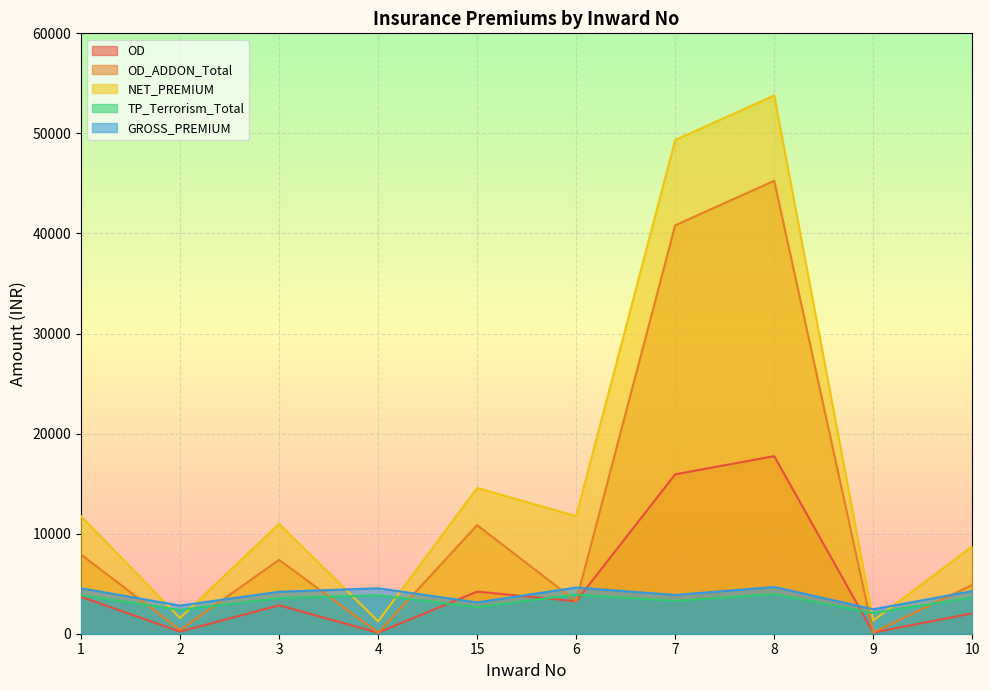

How many interior local valleys does the NET_PREMIUM series have?

4